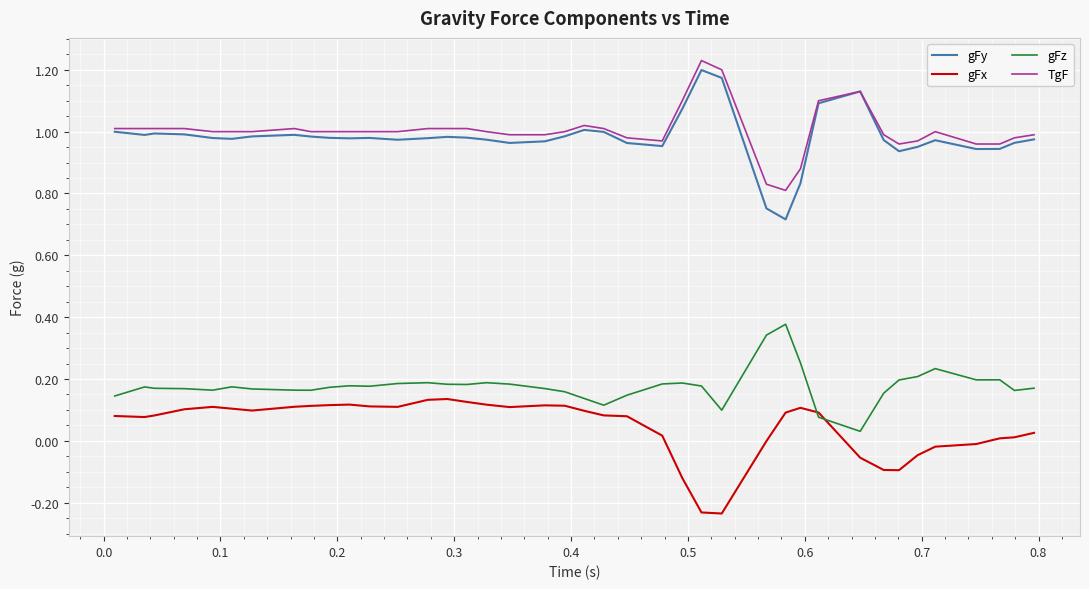

Which series has the widest spread of values?

gFy